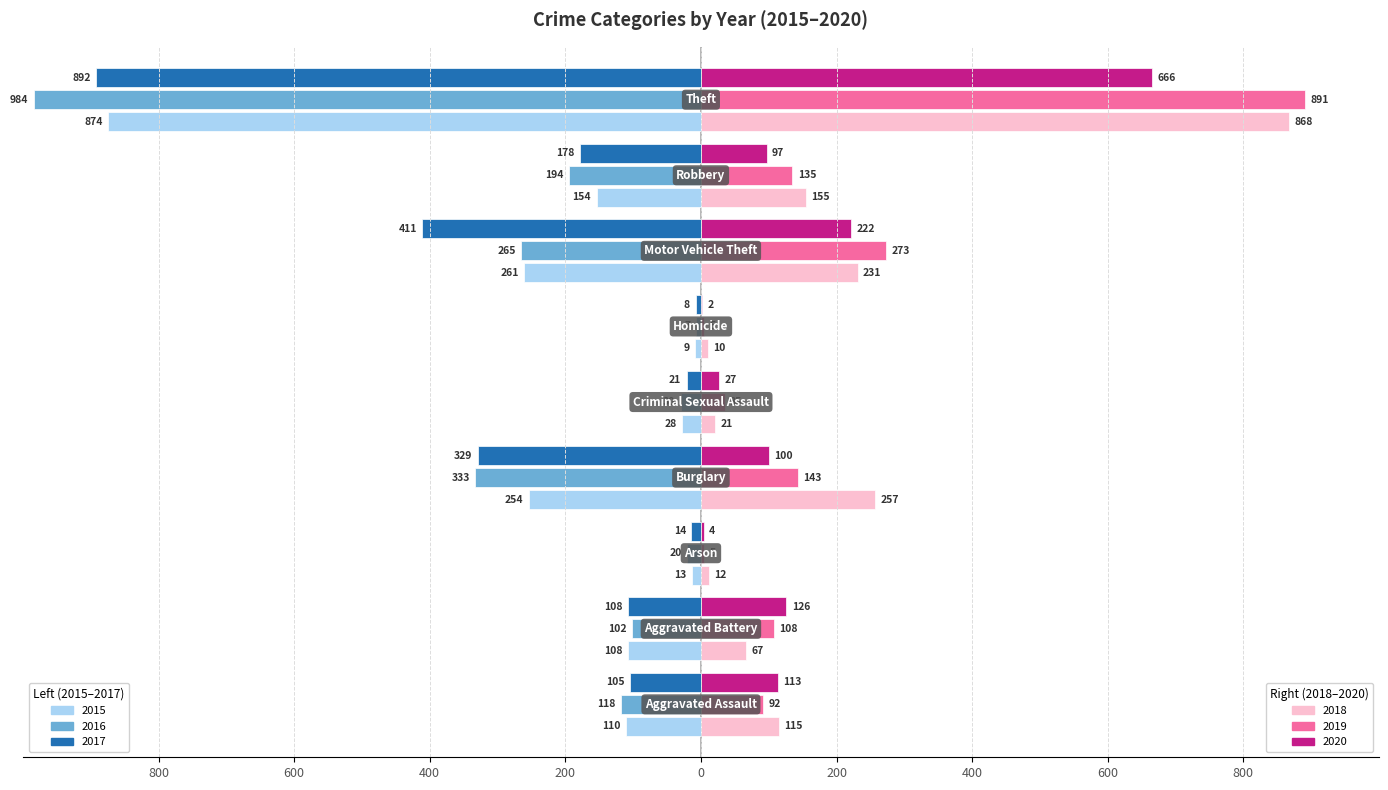

How many bars are there in each group?

6